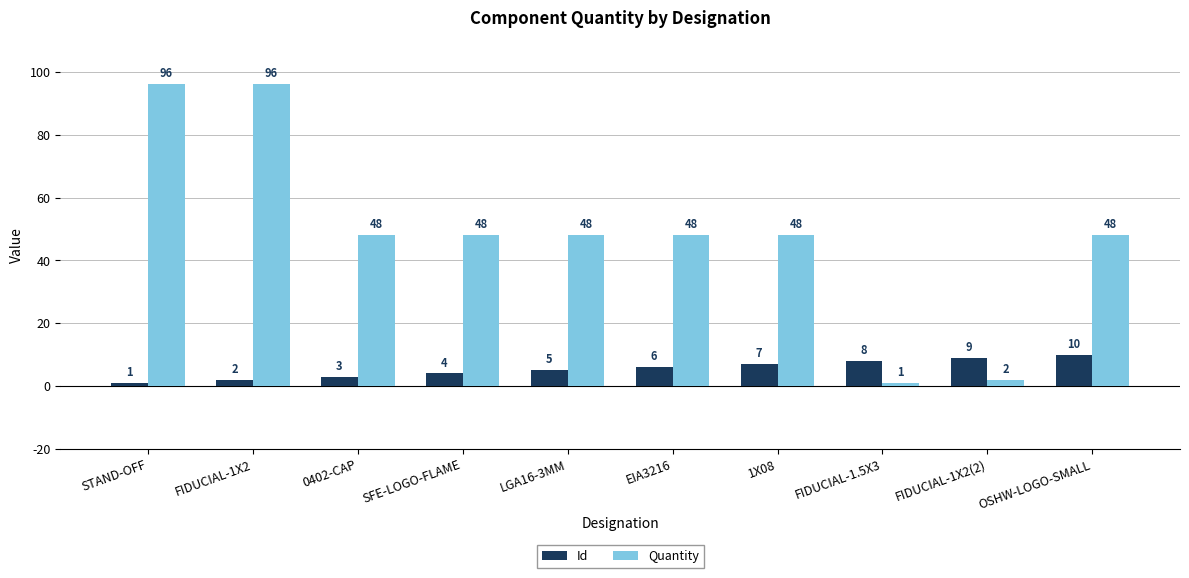

True or false: Quantity has a value of 96 at FIDUCIAL-1X2.

True